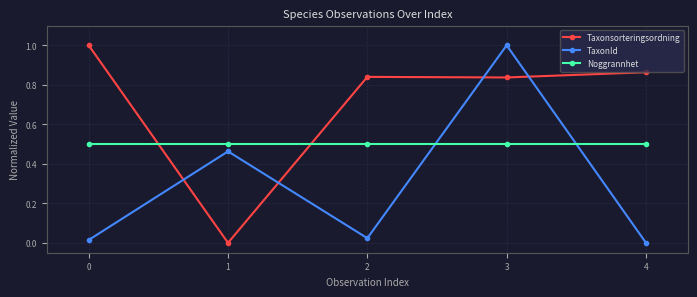

True or false: Noggrannhet and TaxonId cross at least once.

True